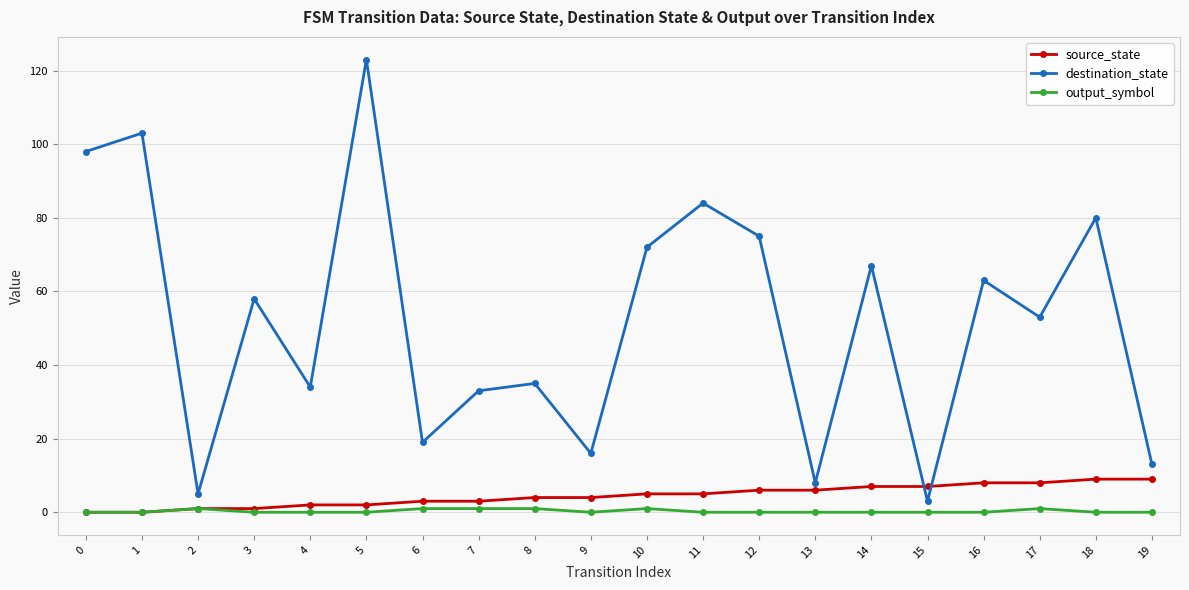

True or false: output_symbol and destination_state intersect in this chart.

False